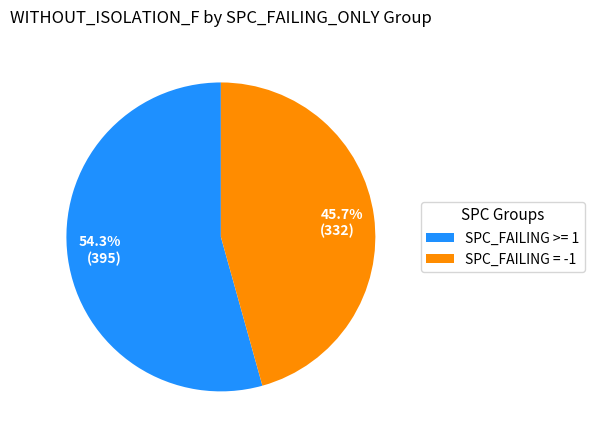

To the nearest percent, what is the difference between the largest and smallest slice percentages?

9%